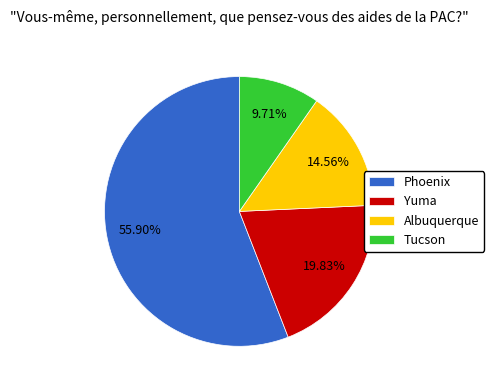

To the nearest percent, what percentage of the pie is Phoenix?

56%